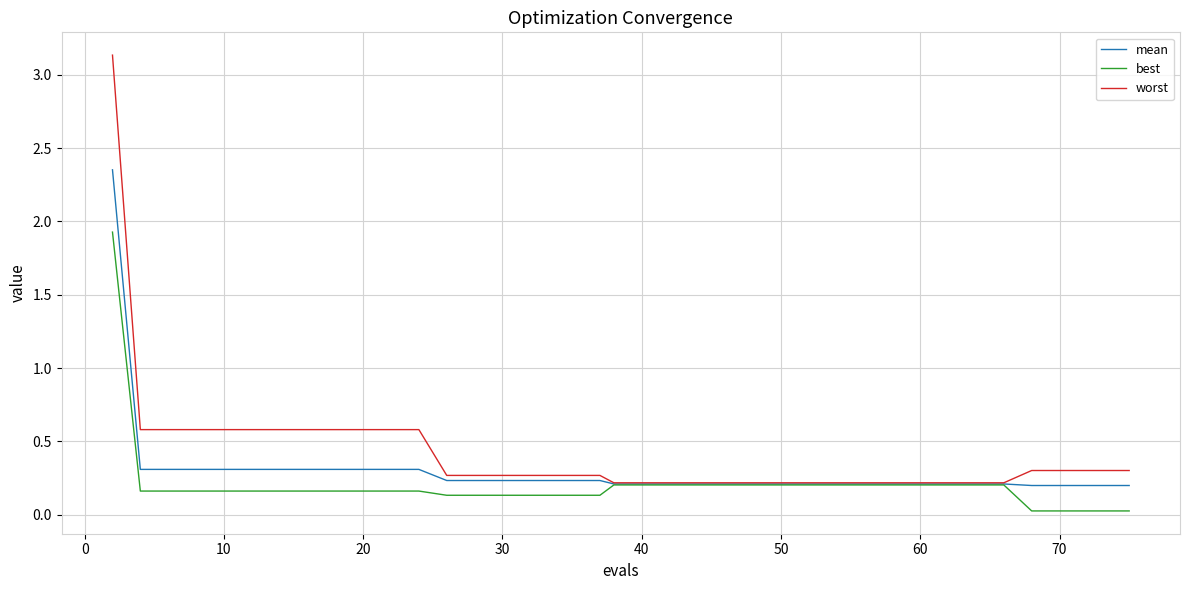

Which series has the largest range (max minus min)?

worst